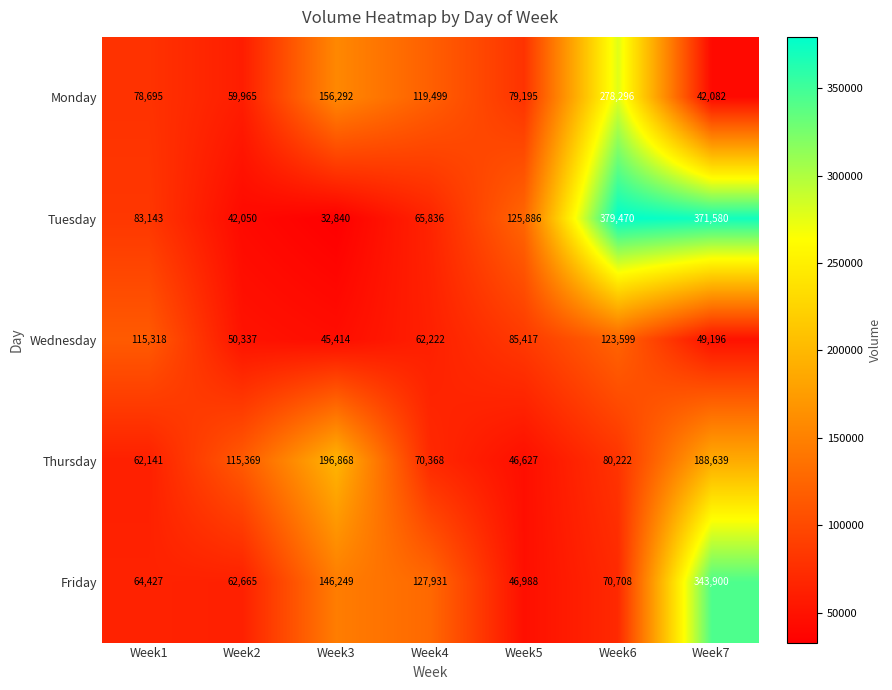

Is the value of Tuesday at Week4 greater than the value of Thursday at Week7?

No